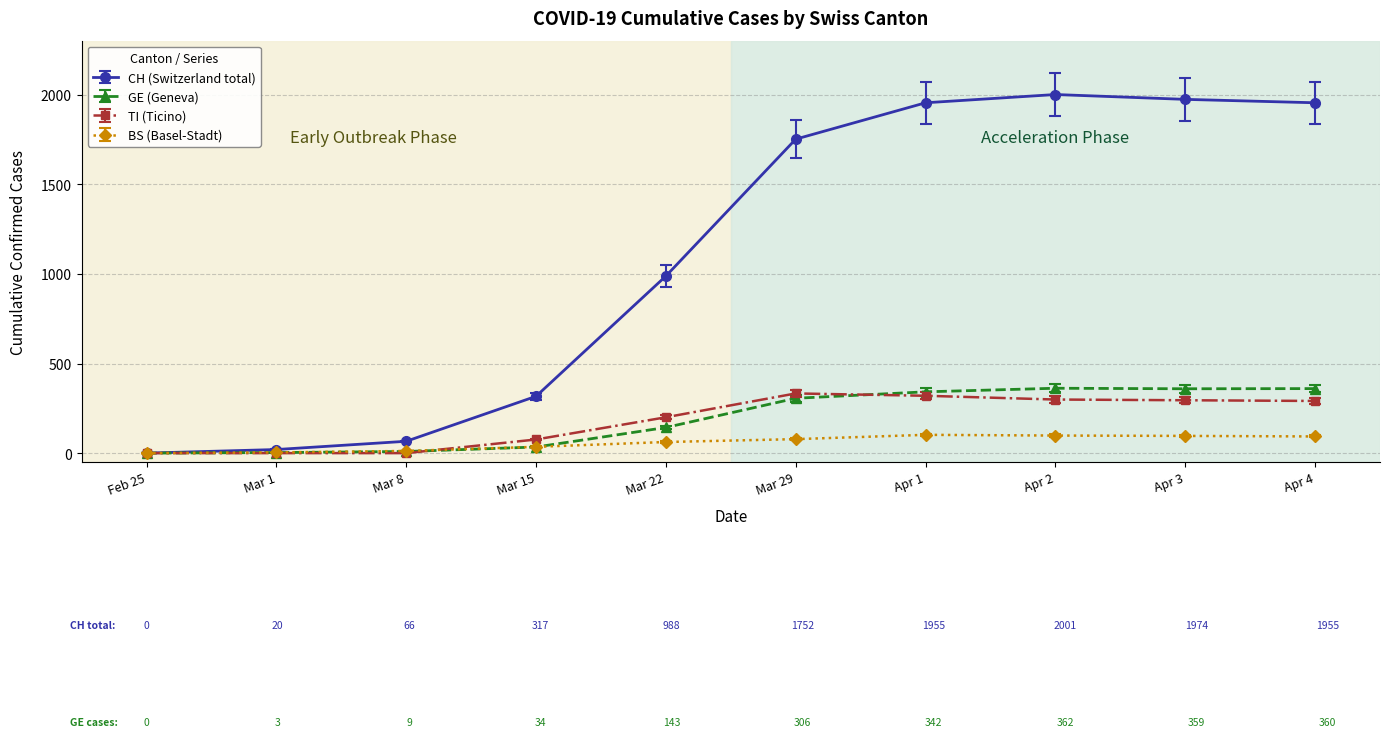

At which category does the chart reach its peak across all series?

Apr 2